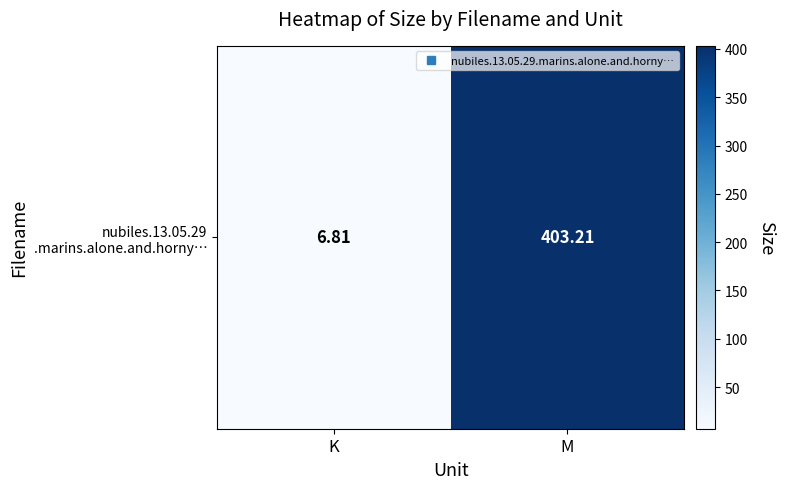

The value at M is 403.2. True or false?

True